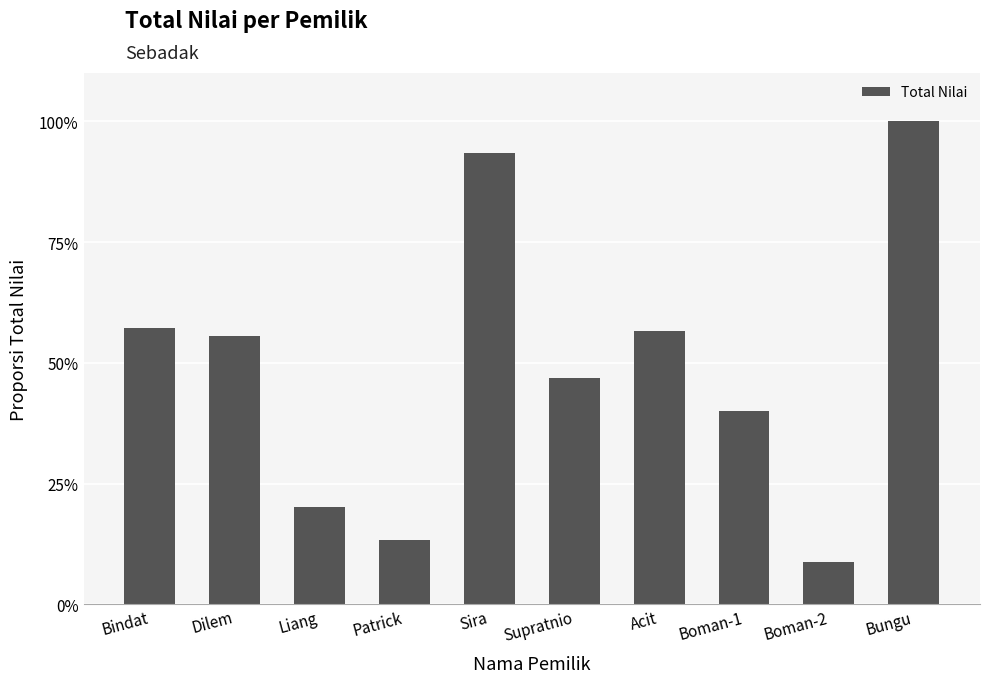

What position from the right is Boman-1?

3